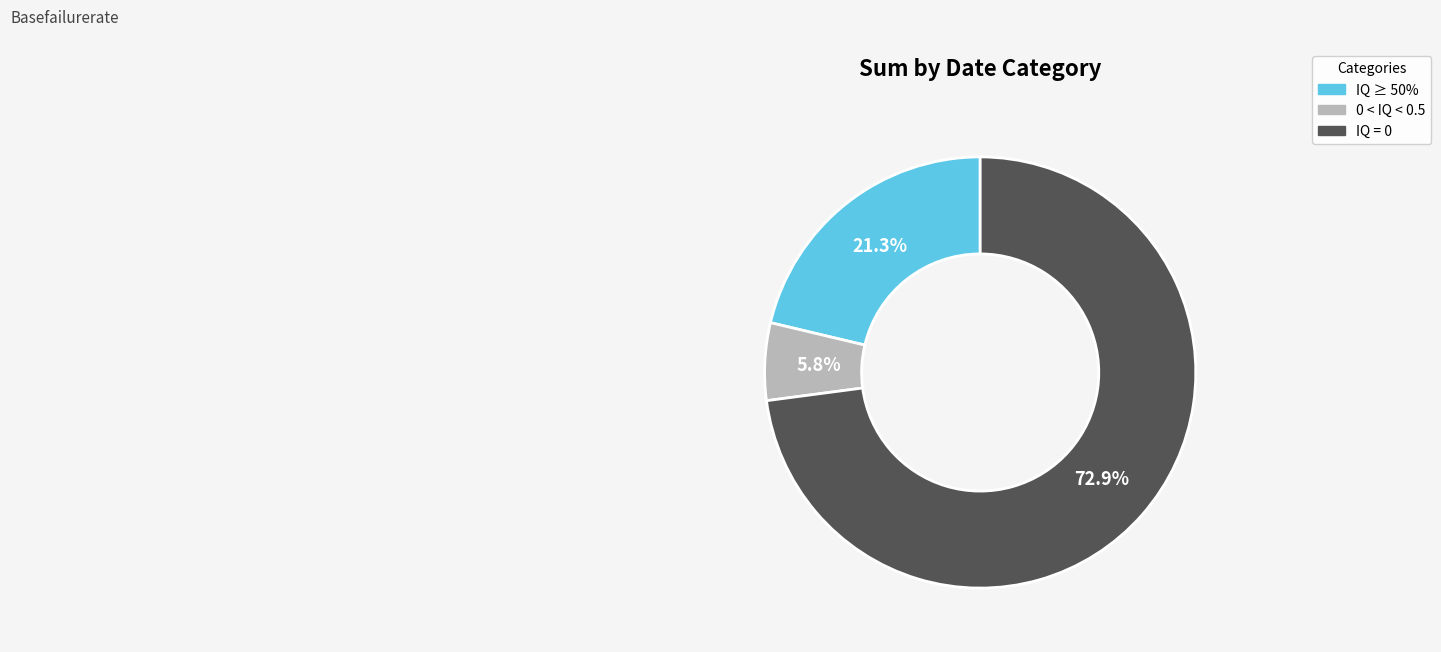

Approximately how many times larger is the value at IQ = 0 compared to IQ ≥ 50%?

3.4